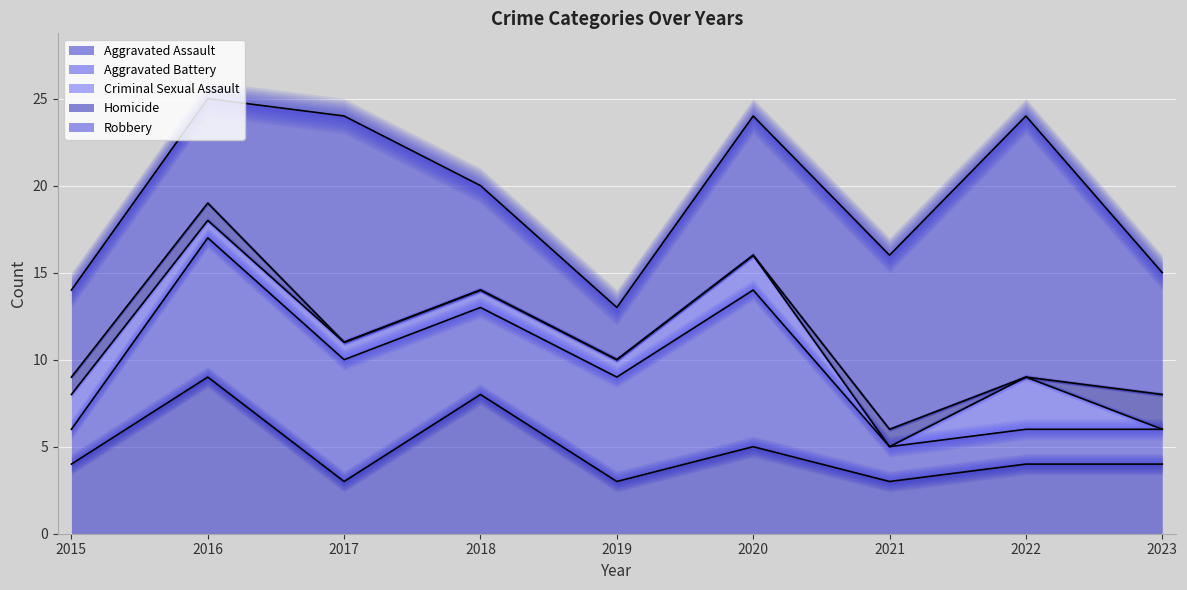

How many values in the Homicide series exceed 0?

4